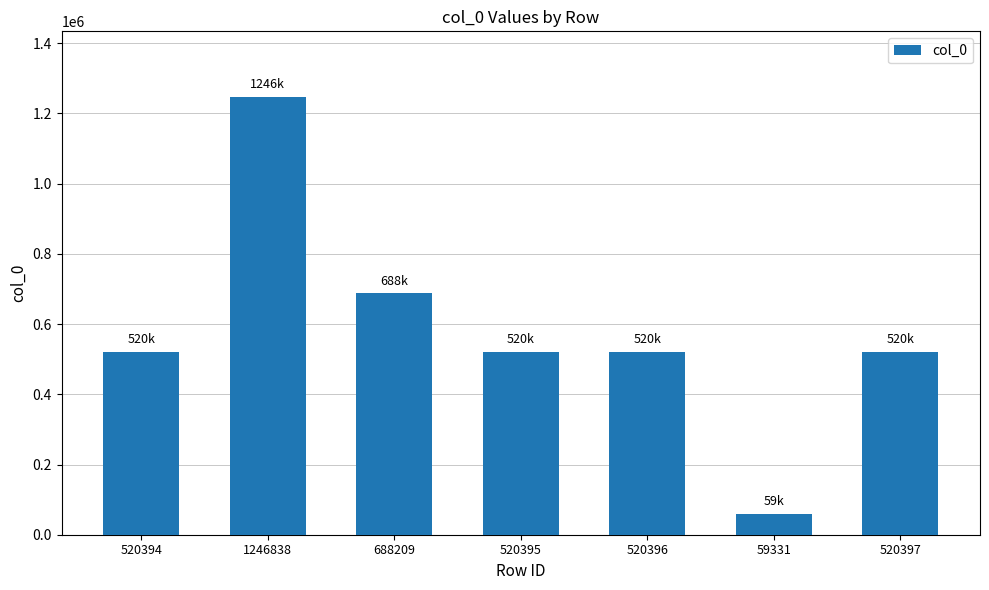

At which category does the chart reach its peak across all series?

1246838